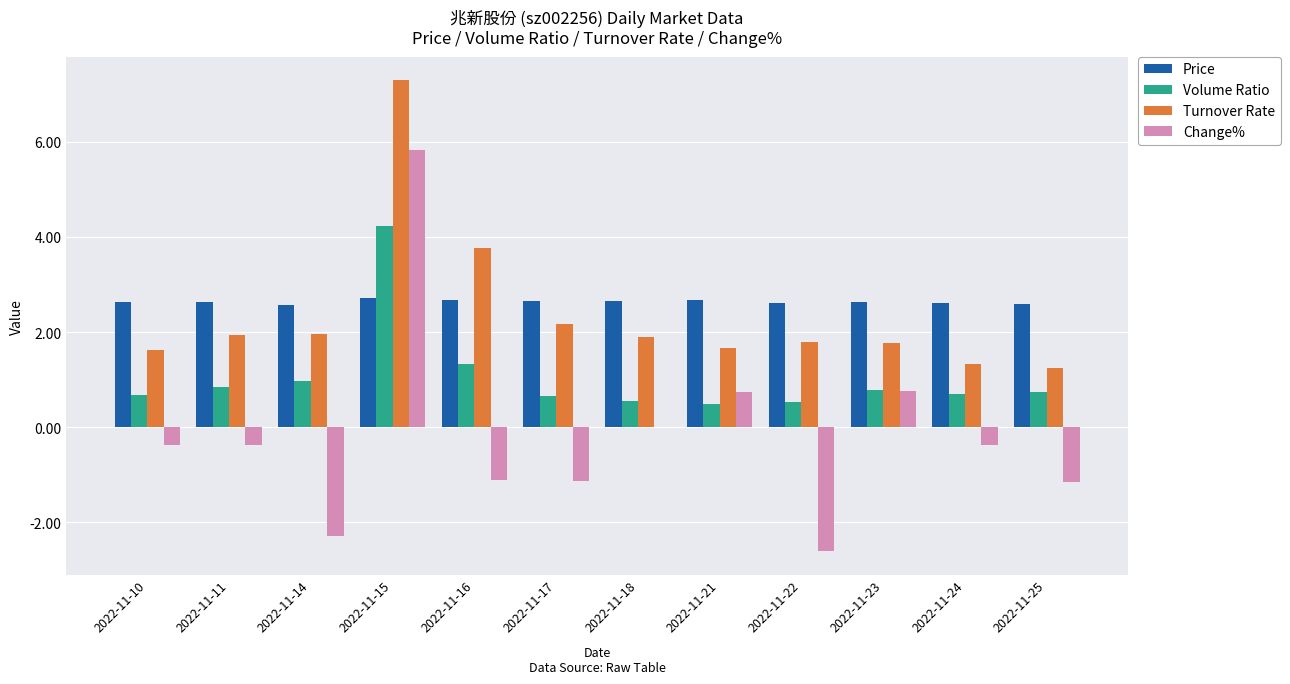

Is it true that Change% equals -1.1 at 2022-11-16?

True